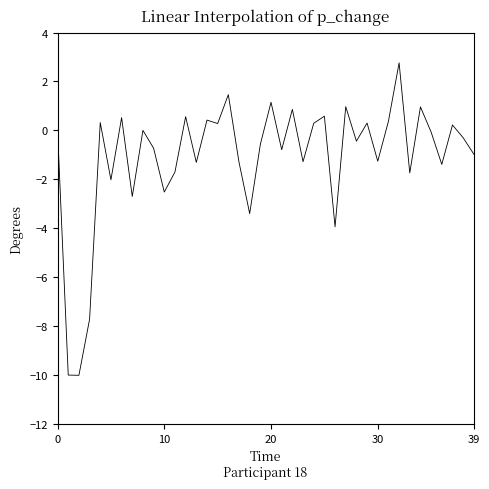

Does the chart have visible grid lines?

No